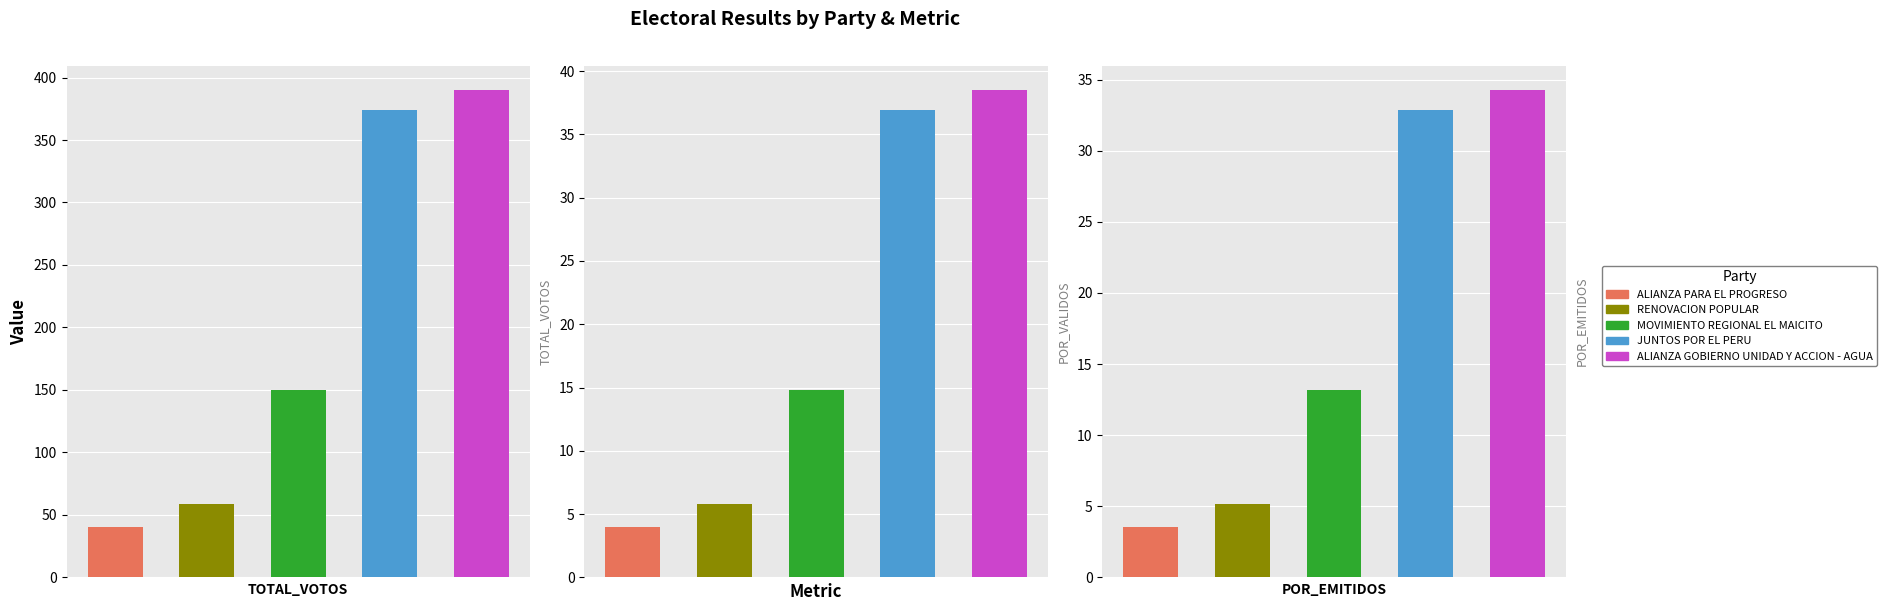

What is the maximum value shown in the chart?

390.0